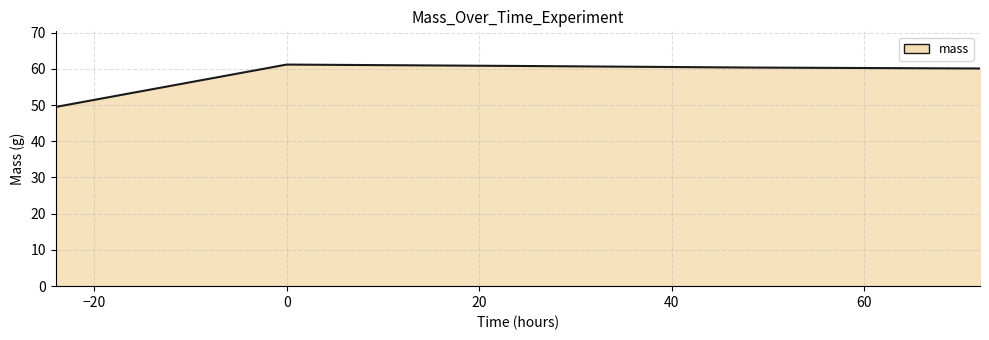

Does the chart display data point markers on the line(s)?

No